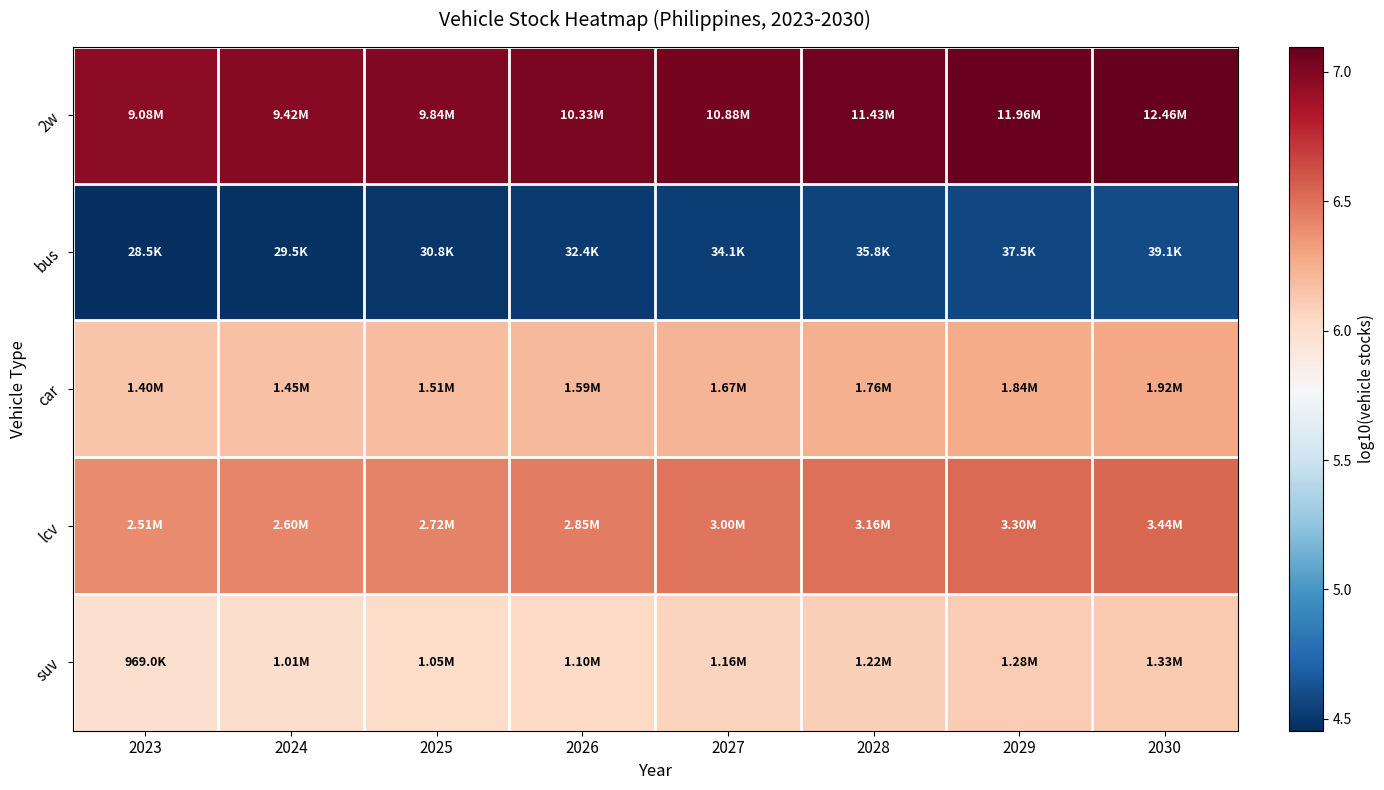

Between 2023 and 2029, which is larger?

2029